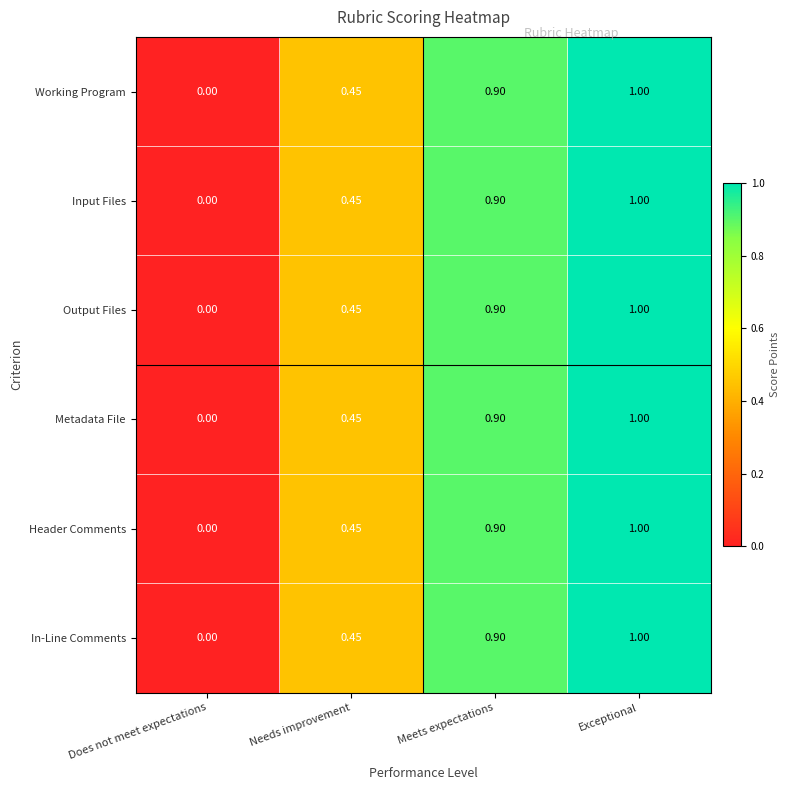

At which category is the sum across all series the highest?

Exceptional